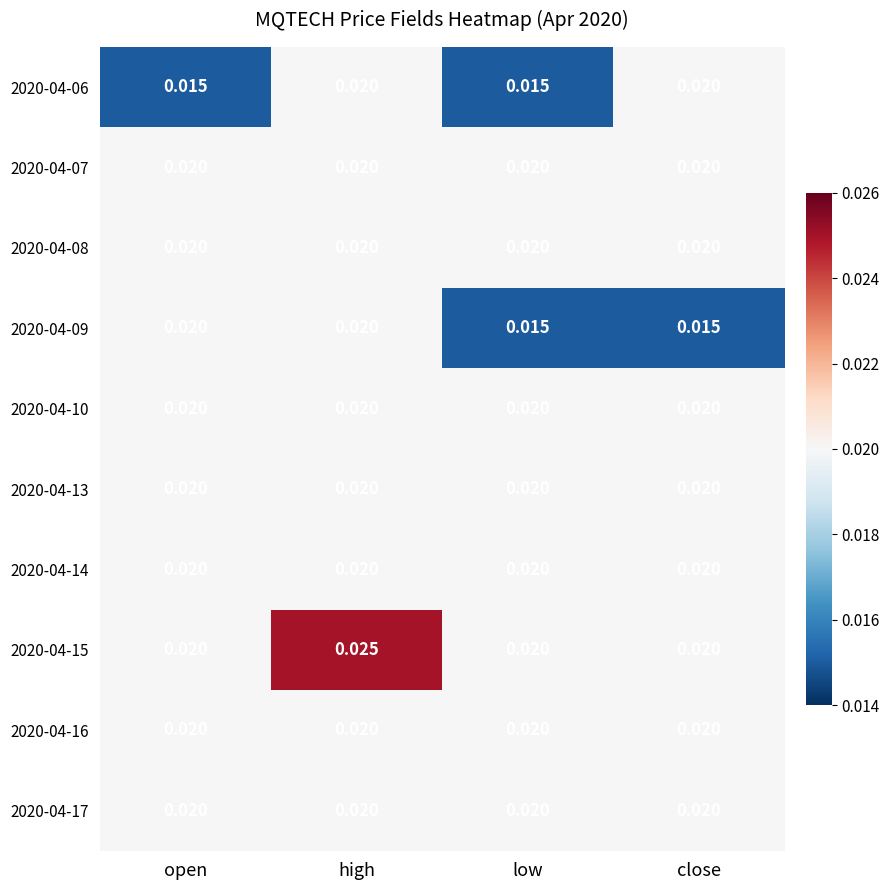

At which category is the sum across all series the highest?

high